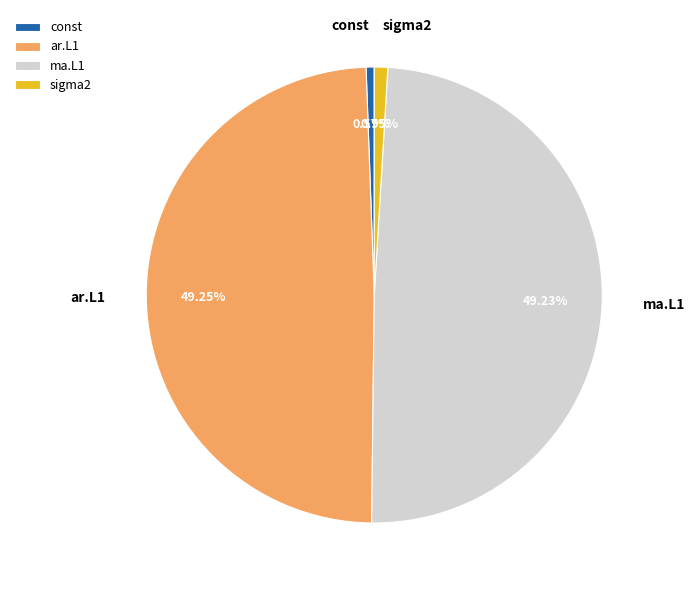

Between const and ar.L1, which is larger?

ar.L1